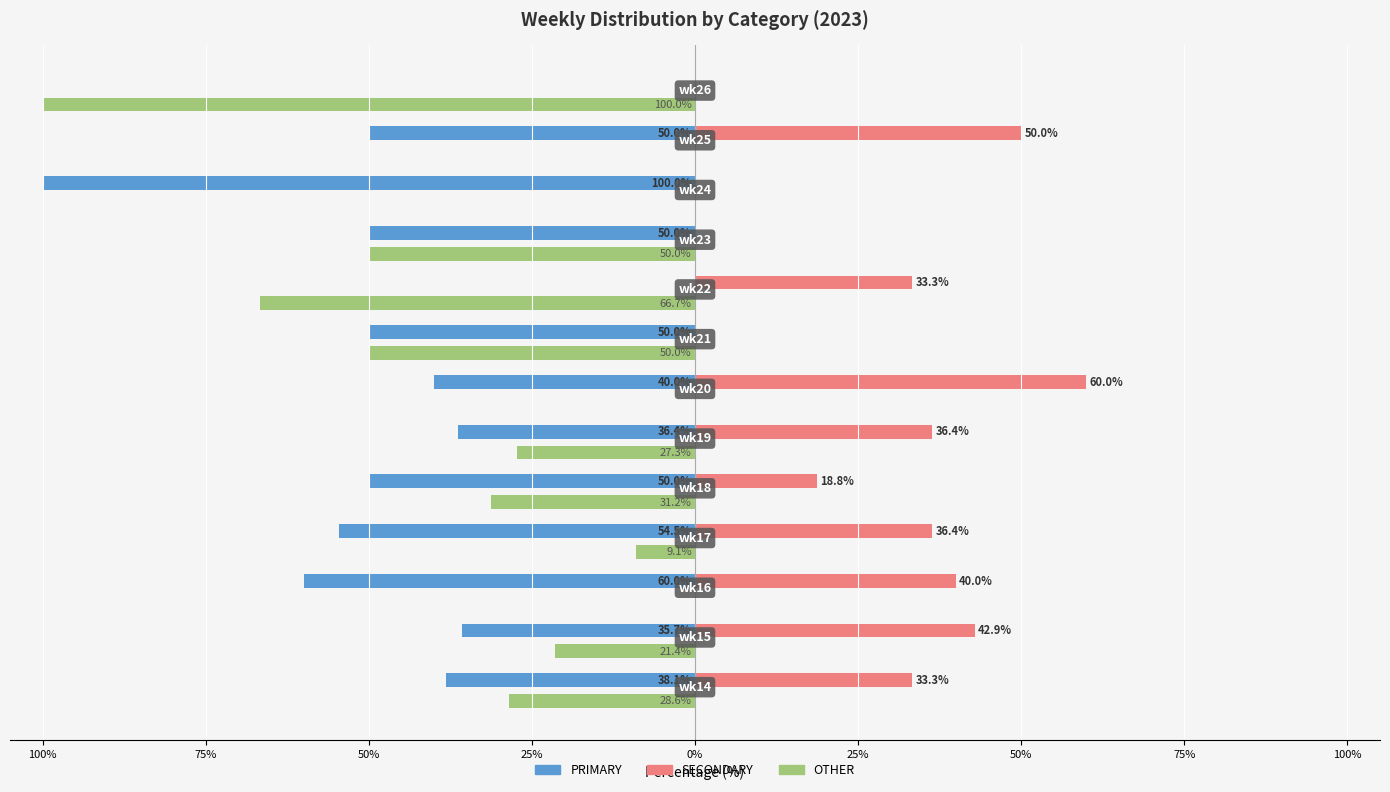

What are all the series names shown in the legend?

PRIMARY, SECONDARY, OTHER